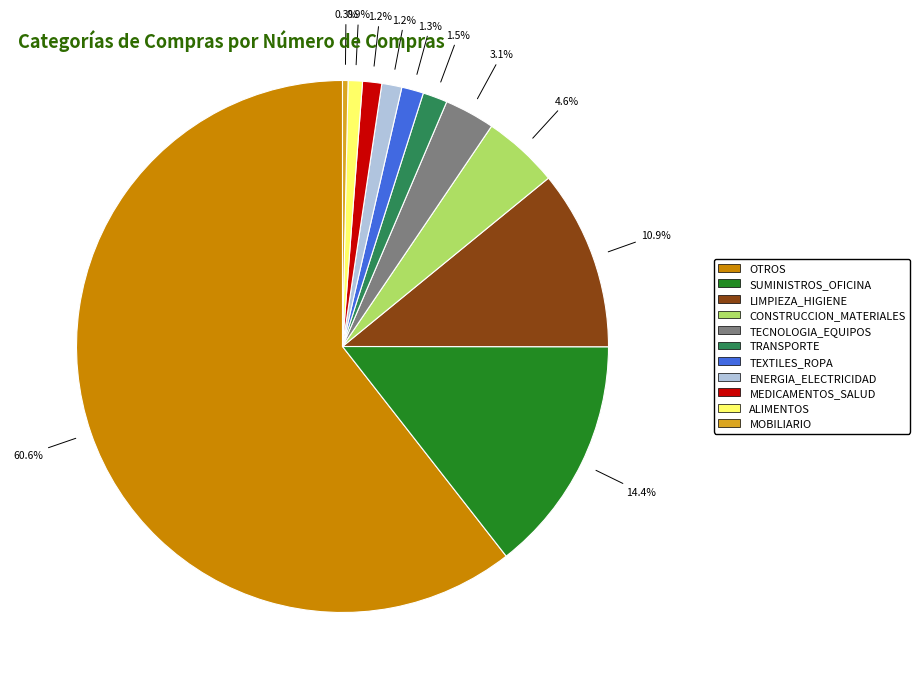

Between SUMINISTROS_OFICINA and CONSTRUCCION_MATERIALES, which is larger?

SUMINISTROS_OFICINA